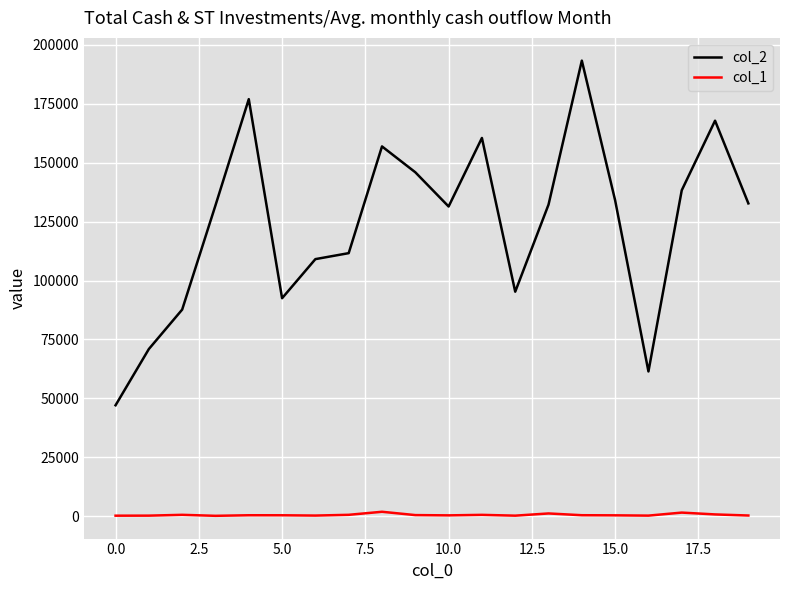

What is the sum of all col_1 values?

11697